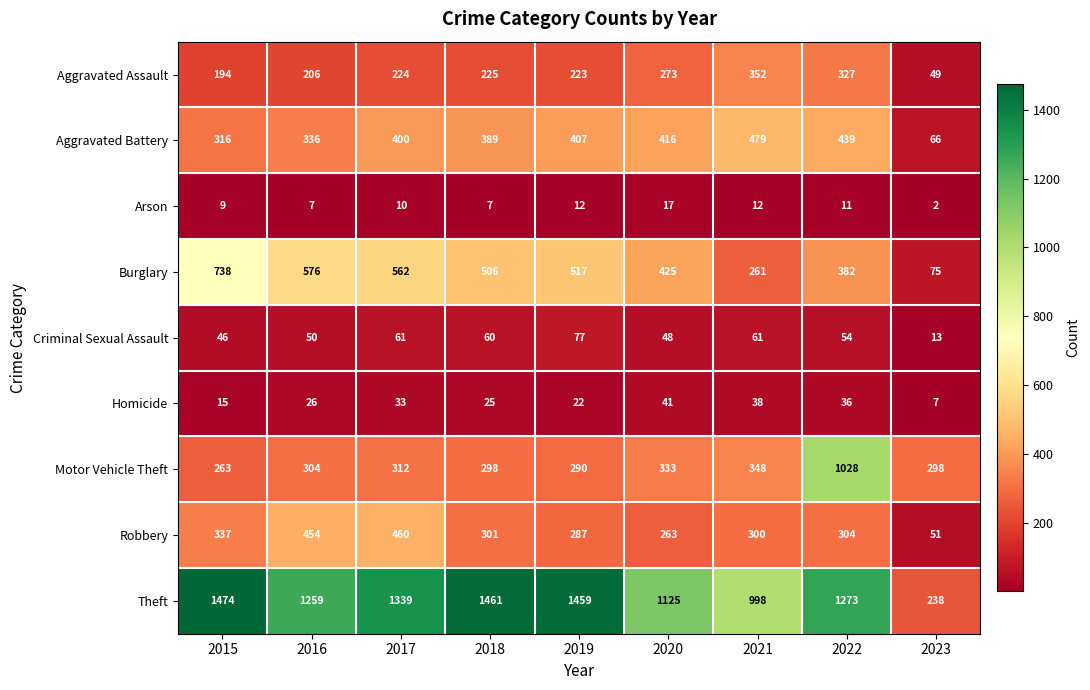

How many data points does each series have?

9